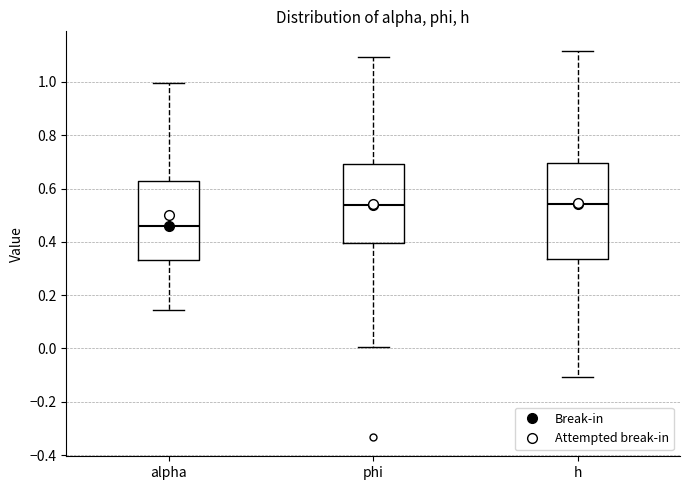

Comparing the boxes themselves (not the whiskers), which one is the tallest?

h